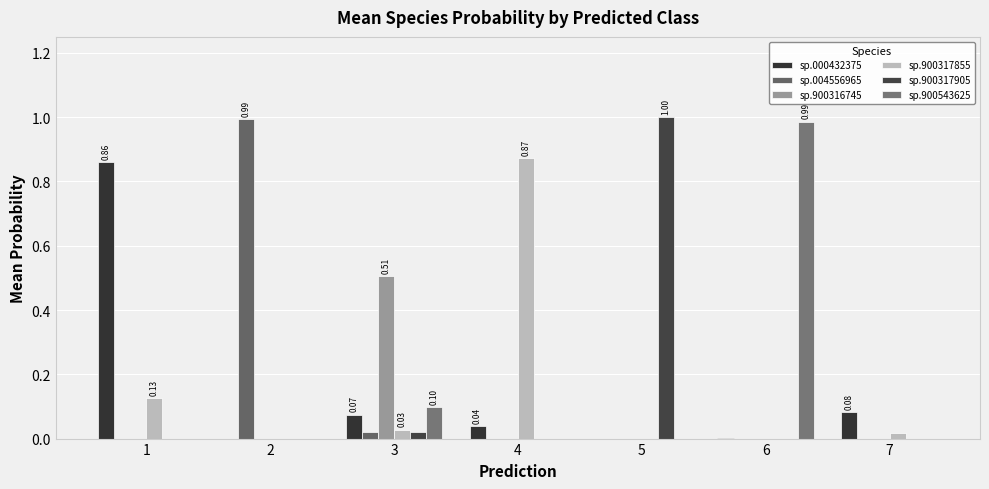

Reading left to right, extract all data points from this chart.

sp.000432375: 1=0.9	2=0.0	3=0.1	4=0.0	5=0.0	6=0.0	7=0.1
sp.004556965: 1=0.0	2=1.0	3=0.0	4=0.0	5=0.0	6=0.0	7=0.0
sp.900316745: 1=0.0	2=0.0	3=0.5	4=0.0	5=0.0	6=0.0	7=0.0
sp.900317855: 1=0.1	2=0.0	3=0.0	4=0.9	5=0.0	6=0.0	7=0.0
sp.900317905: 1=0.0	2=0.0	3=0.0	4=0.0	5=1.0	6=0.0	7=0.0
sp.900543625: 1=0.0	2=0.0	3=0.1	4=0.0	5=0.0	6=1.0	7=0.0